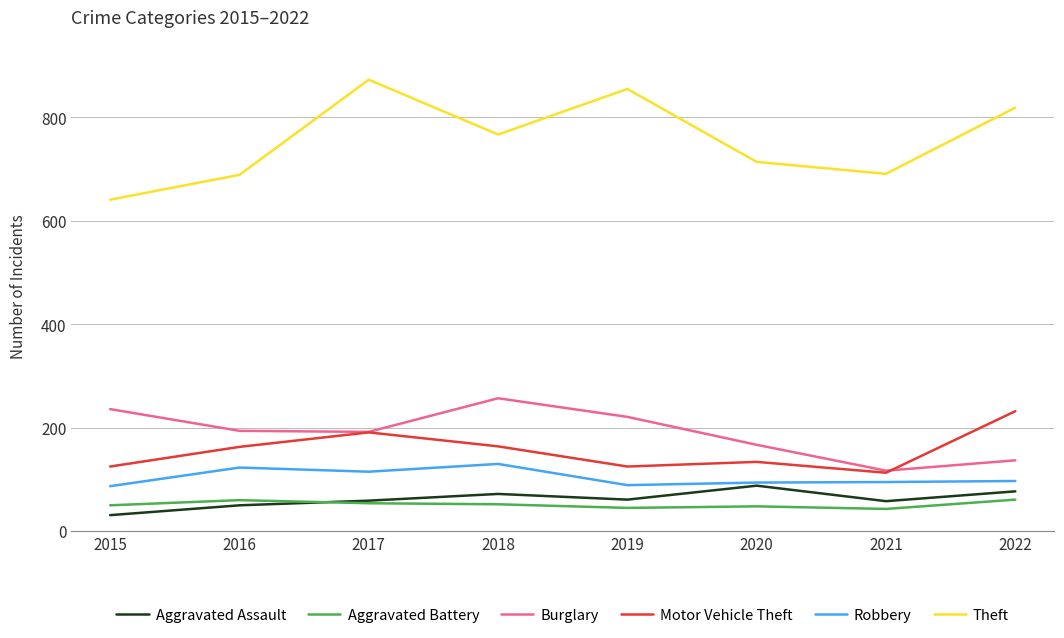

In Robbery, how many points are higher than both neighbors (excluding endpoints)?

2